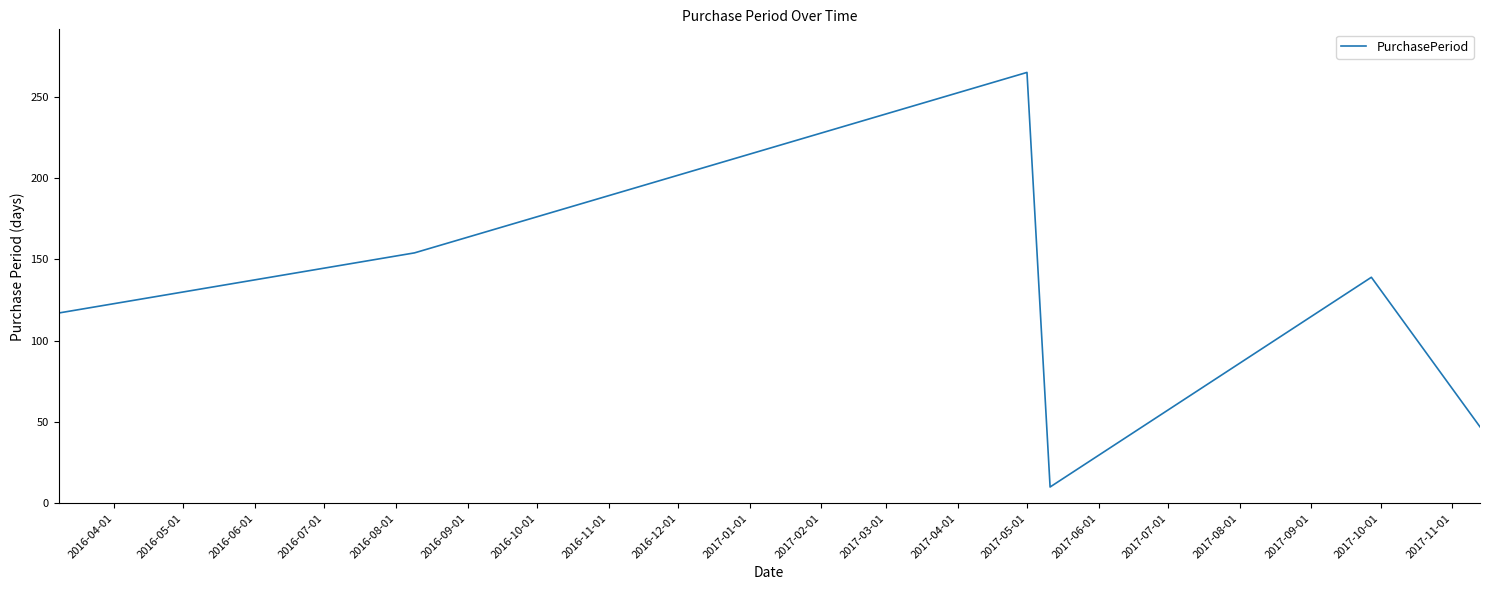

What is the maximum value shown in the chart?

265